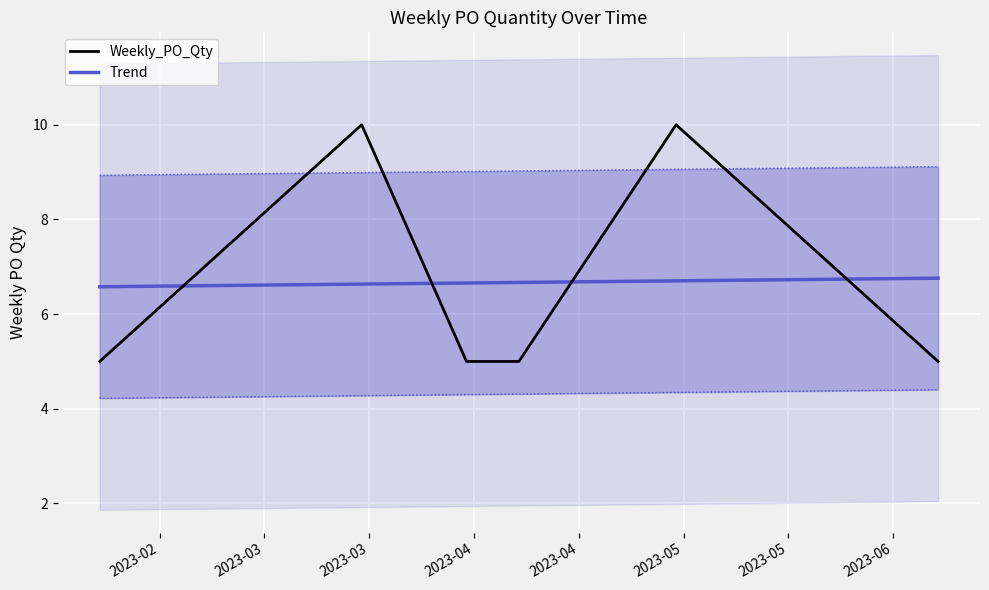

What is the highest value of the Trend series?

6.8